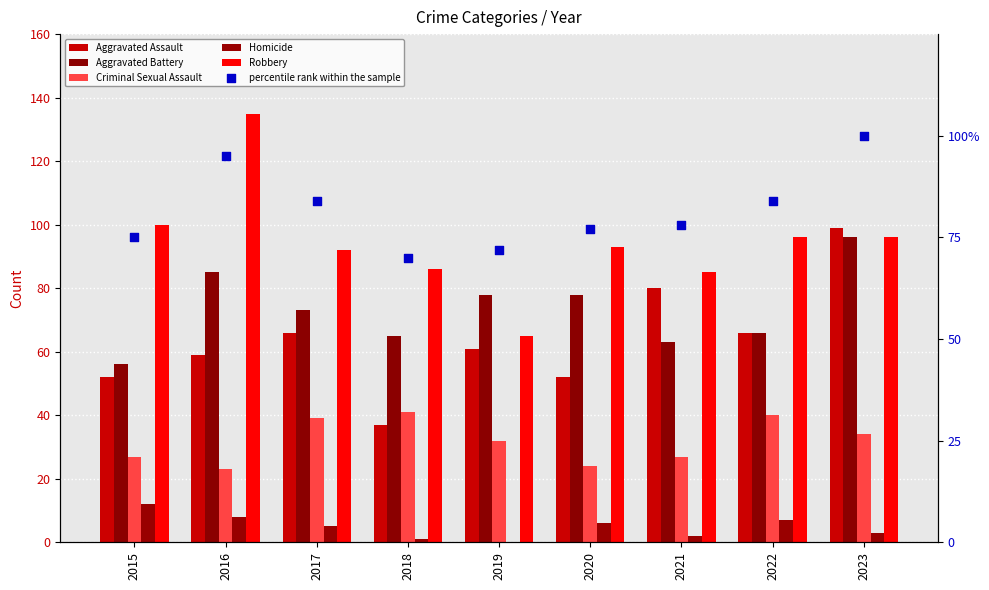

Which series contains the lowest Y value?

Homicide